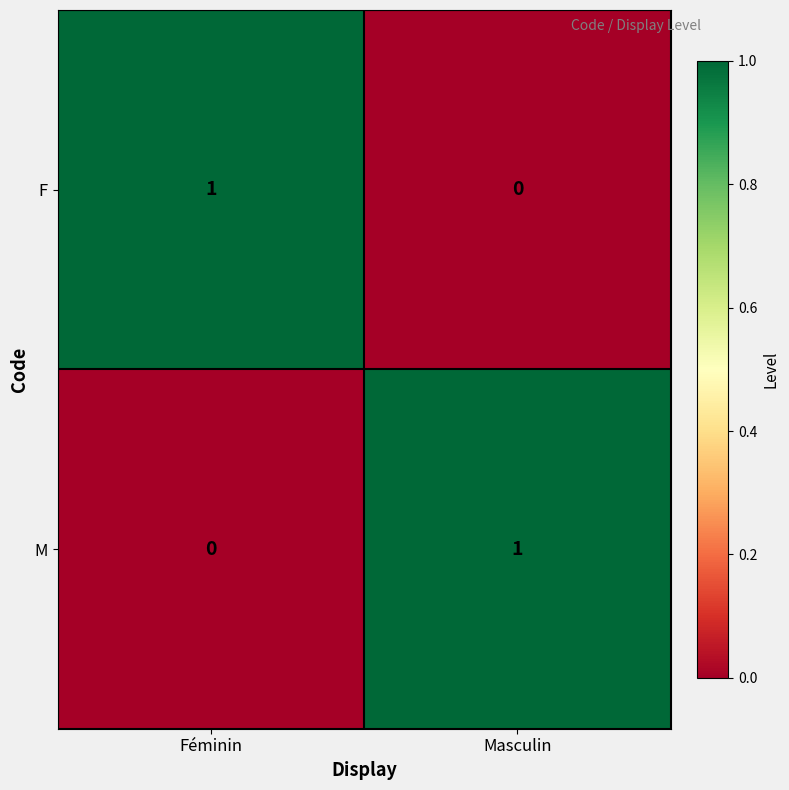

Where is F nearest to the value 0?

Masculin